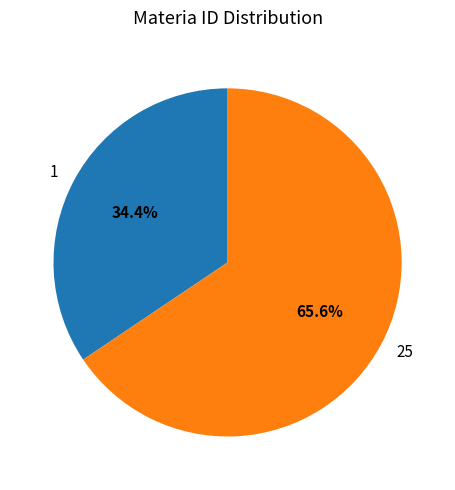

How many slices are in this pie chart?

2